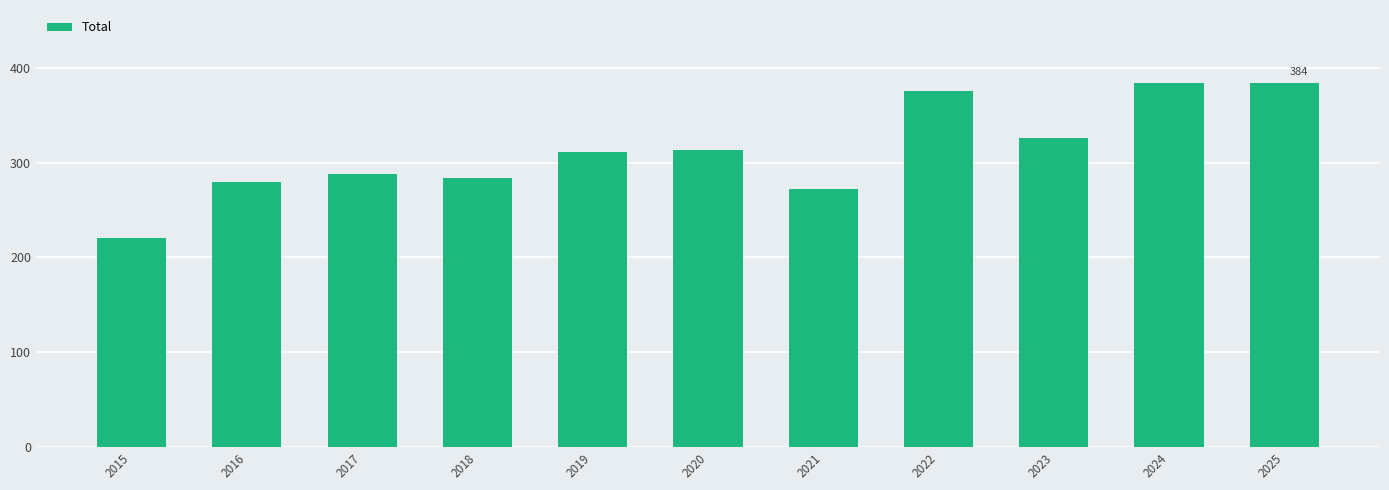

What is the sum of all values?

3438